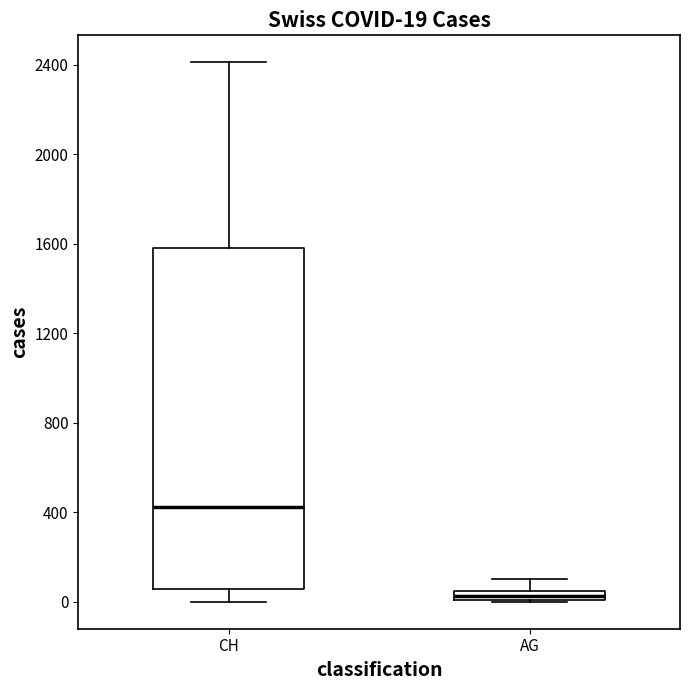

Which box has the highest median line?

CH